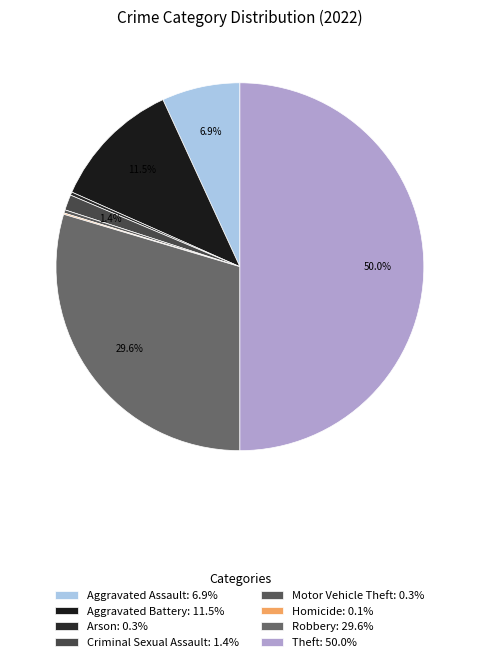

Which category has the biggest portion of the pie?

Theft